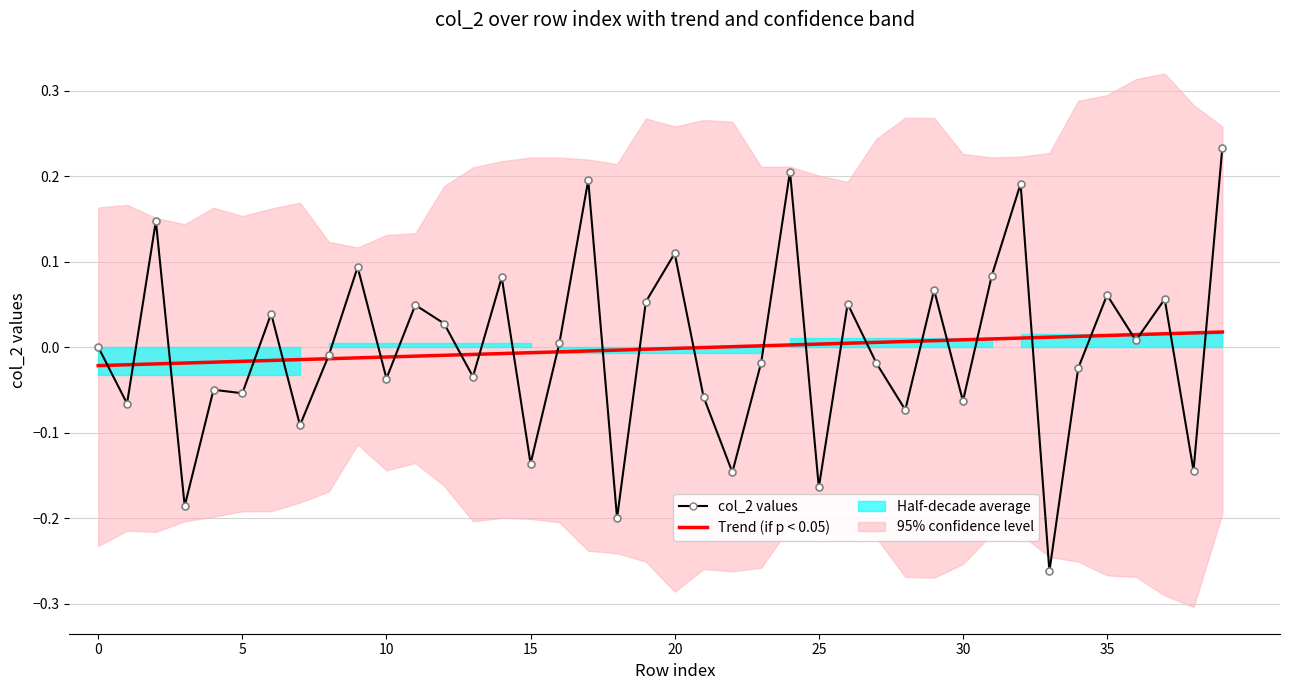

Is it true that col_2 values equals -0.0 at 21?

False